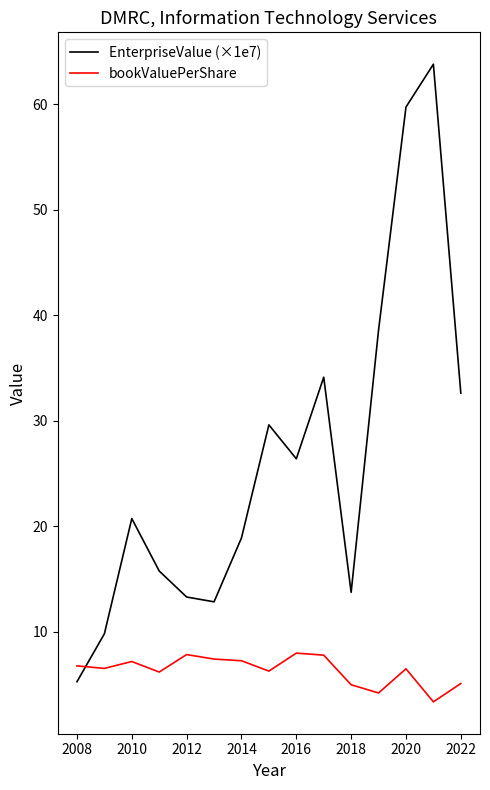

True or false: bookValuePerShare has more than 1 interior local peaks.

True